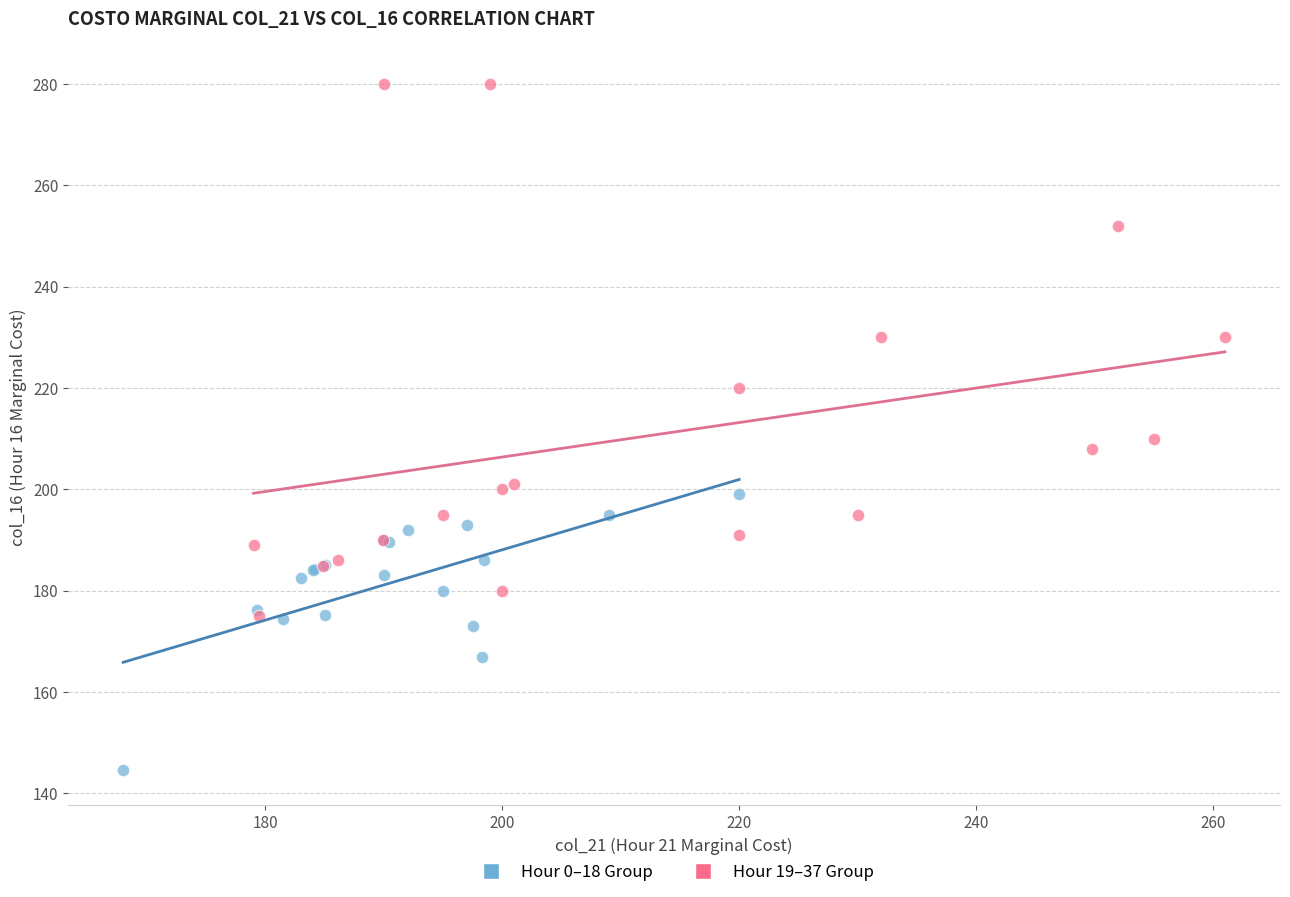

Which series reaches the minimum Y coordinate?

Hour 0–18 Group